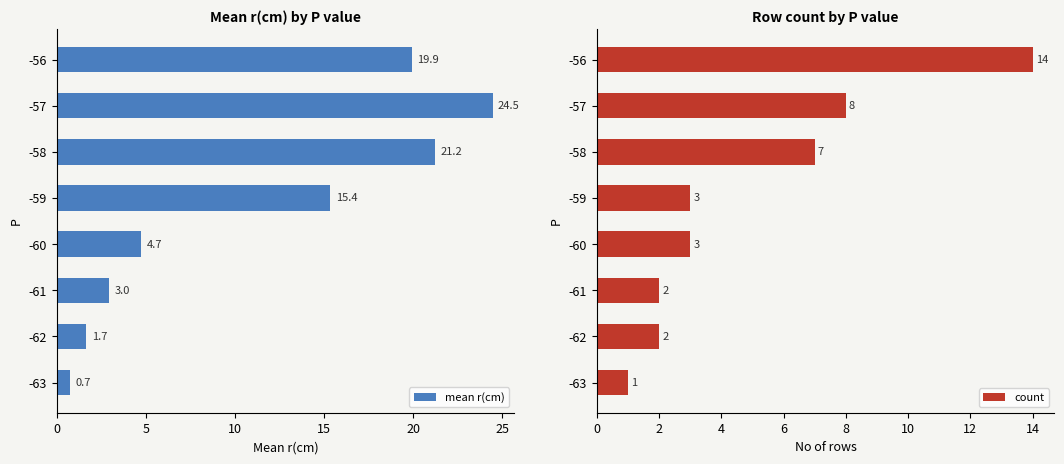

What is the average value of the mean r(cm) series?

11.4